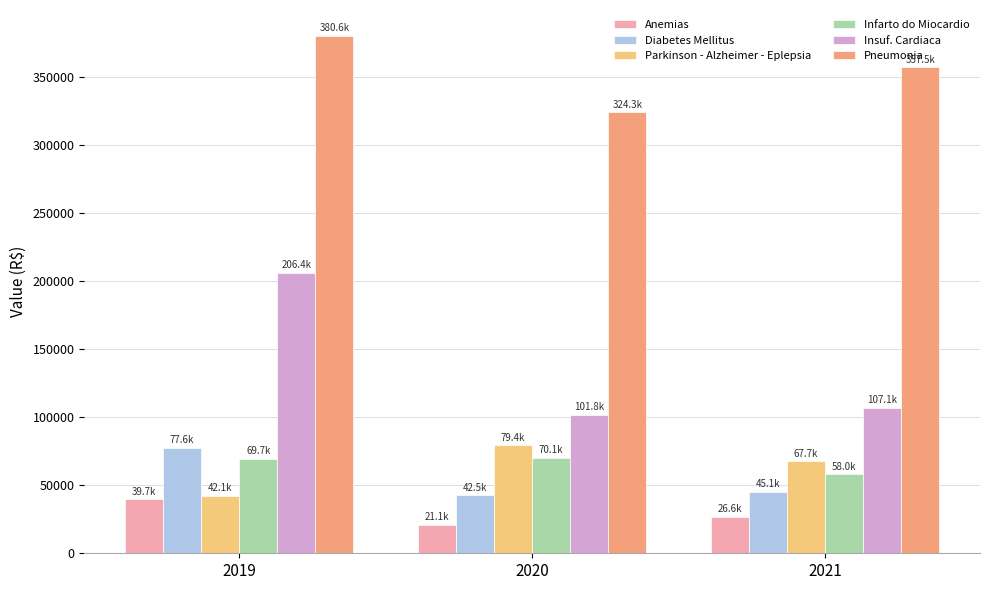

What is the highest value of the Anemias series?

39666.4